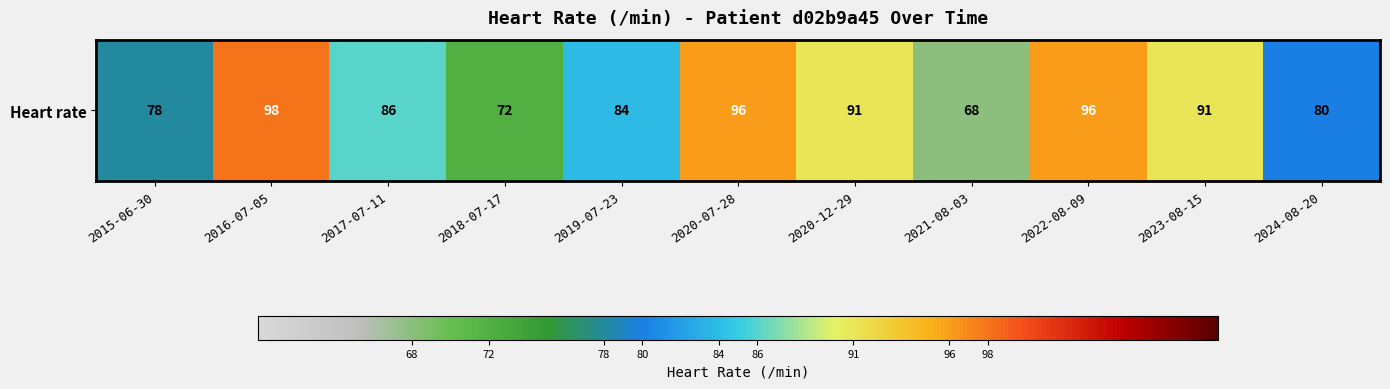

List the labels in order of value, smallest first.

2021-08-03, 2018-07-17, 2015-06-30, 2024-08-20, 2019-07-23, 2017-07-11, 2020-12-29, 2023-08-15, 2020-07-28, 2022-08-09, 2016-07-05